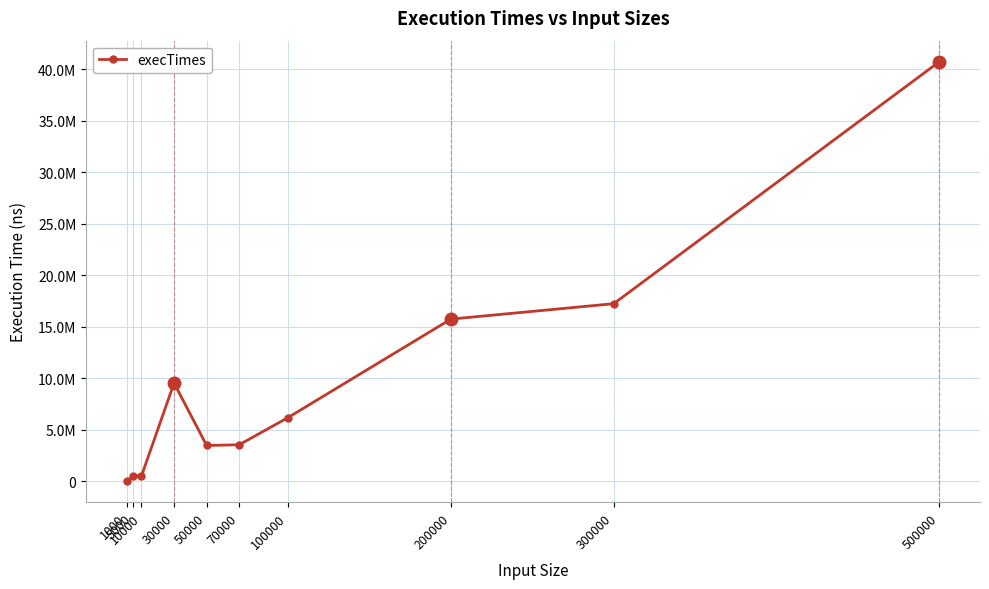

The value at 1000 is 12744528. True or false?

False